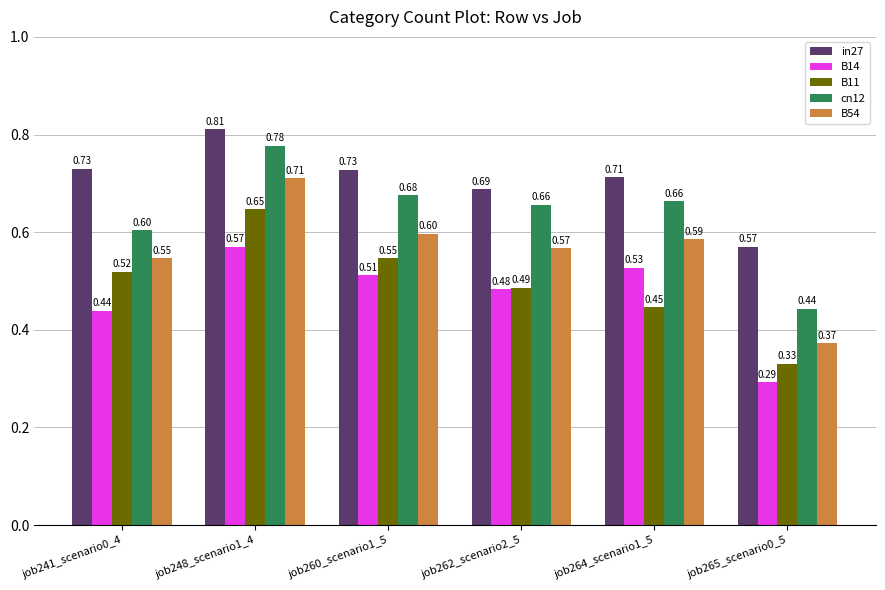

Between job262_scenario2_5 and job264_scenario1_5, which series saw the biggest shift?

B14